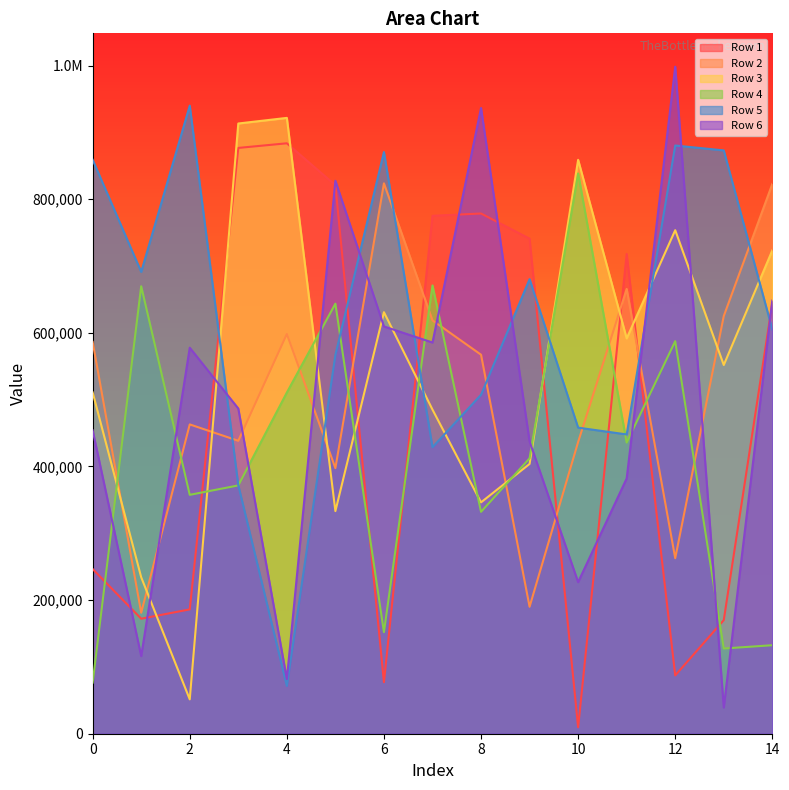

Which category has the lowest value in the Row 1 series?

10